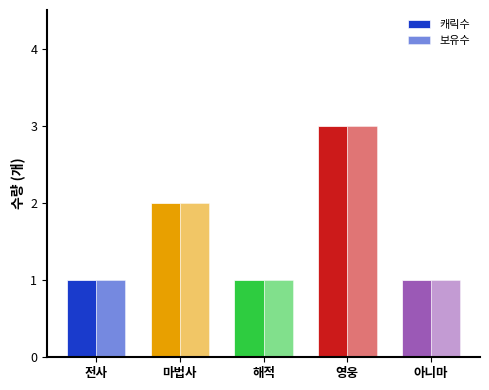

The 보유수 series shows 3 at 영웅. True or false?

True